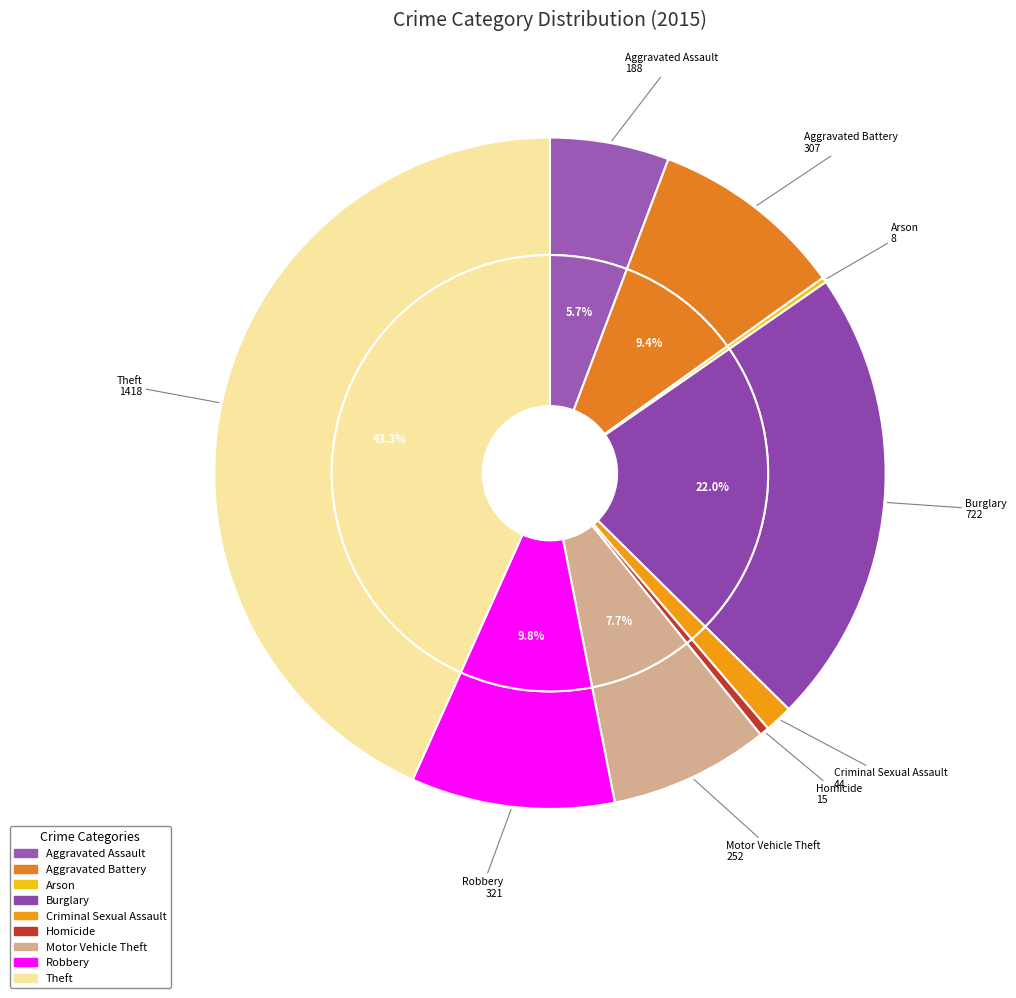

Between Motor Vehicle Theft and Burglary, which is larger?

Burglary